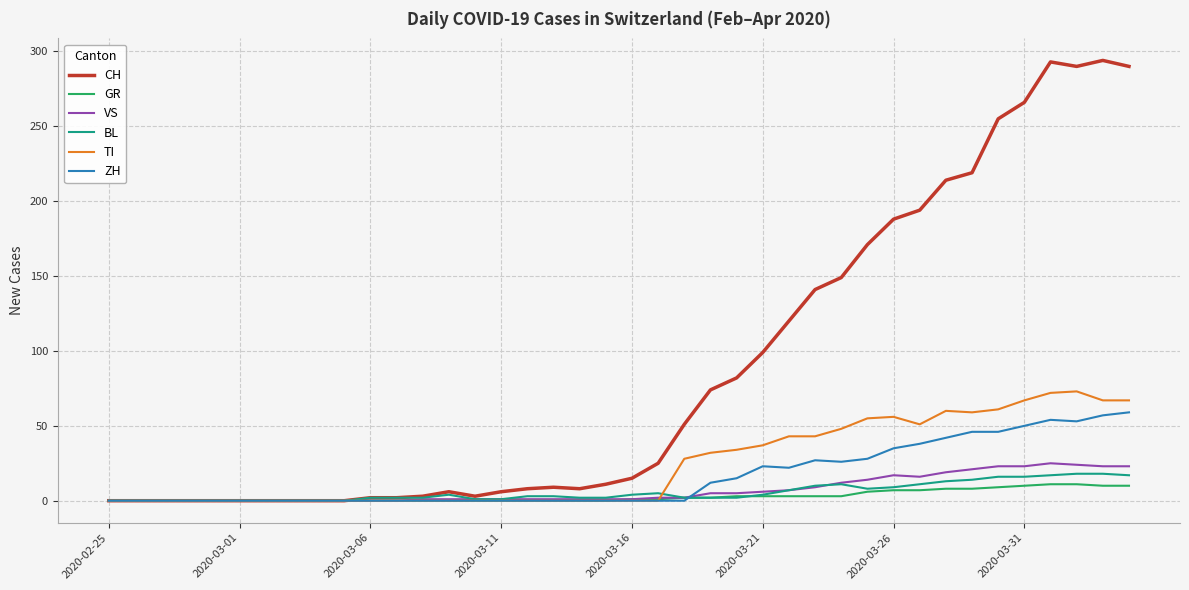

Which series has the largest total across all categories?

CH